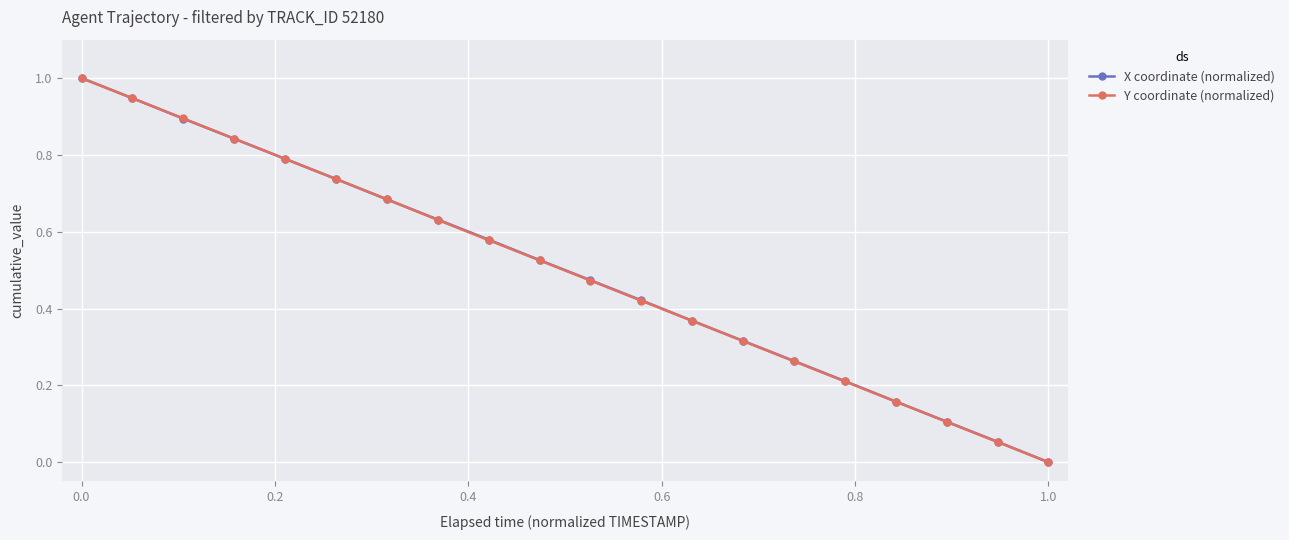

What are all the series names shown in the legend?

X coordinate (normalized), Y coordinate (normalized)